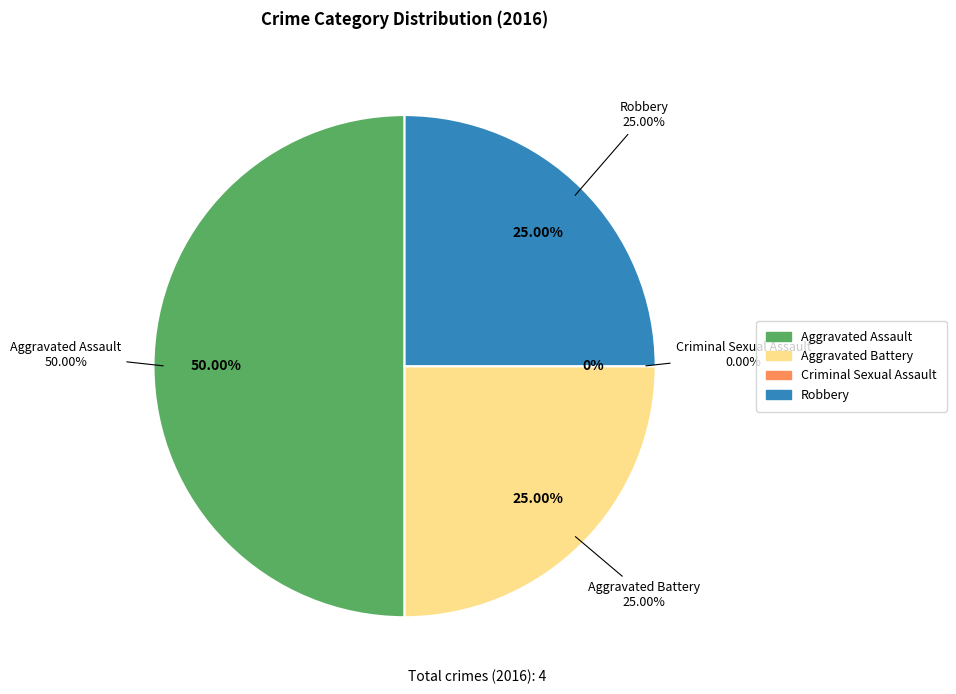

Which category has the smallest portion of the pie?

Criminal Sexual Assault